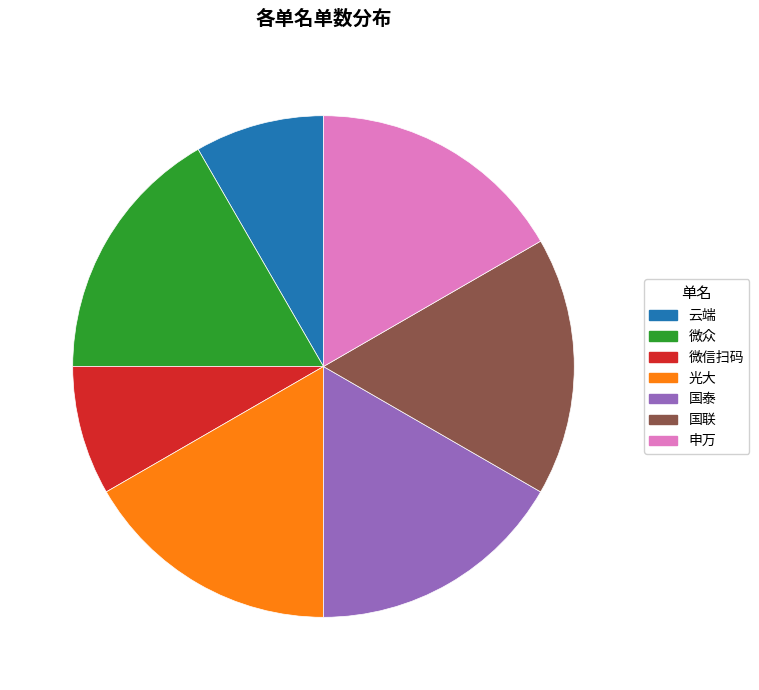

Is it true that 微众 is 17% of the pie?

True